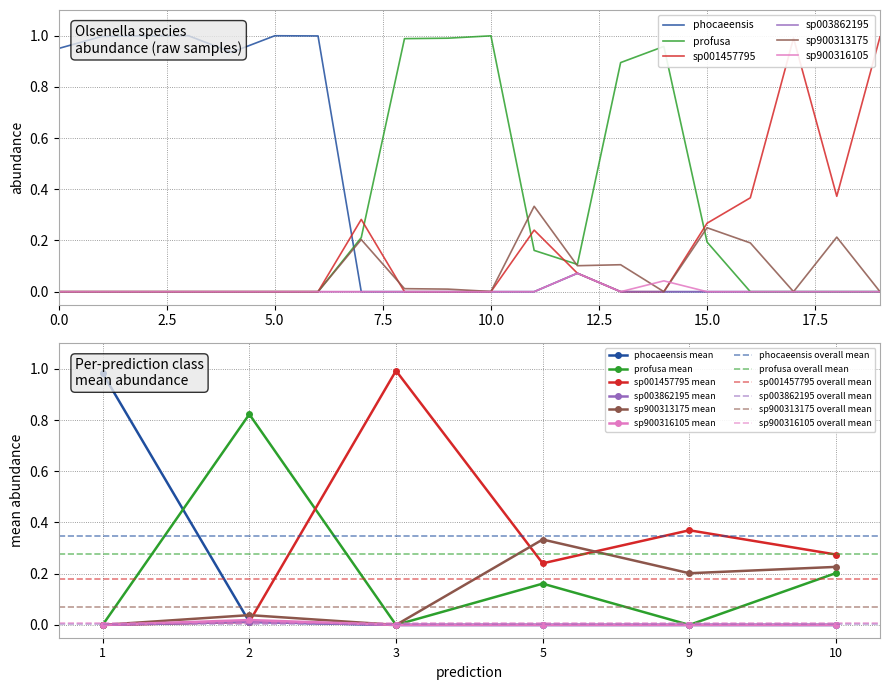

What is the highest value of the s__Olsenella sp900316105 series?

0.1